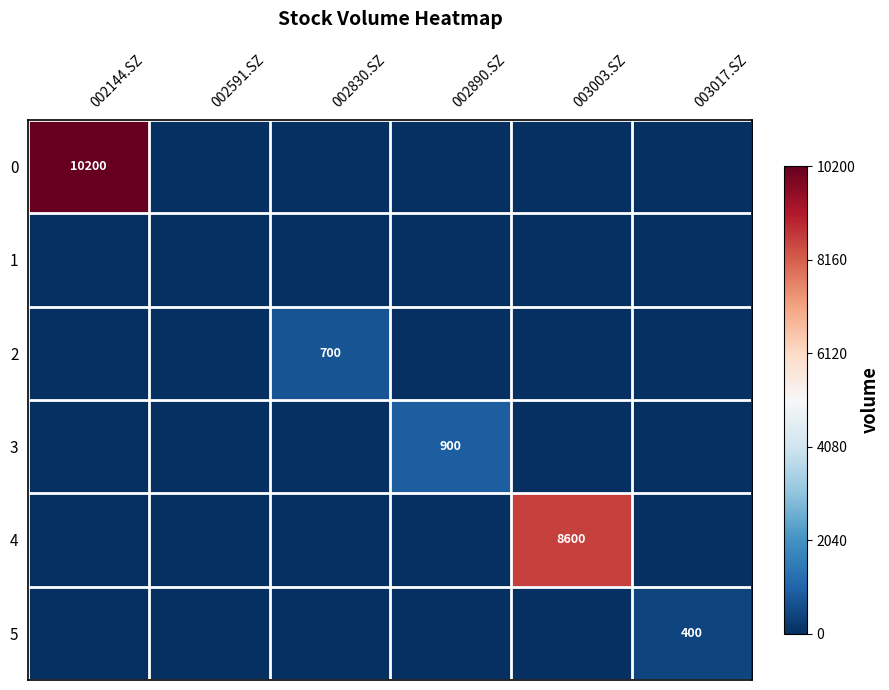

Is it true that 0 equals 17092 at 002144.SZ?

False